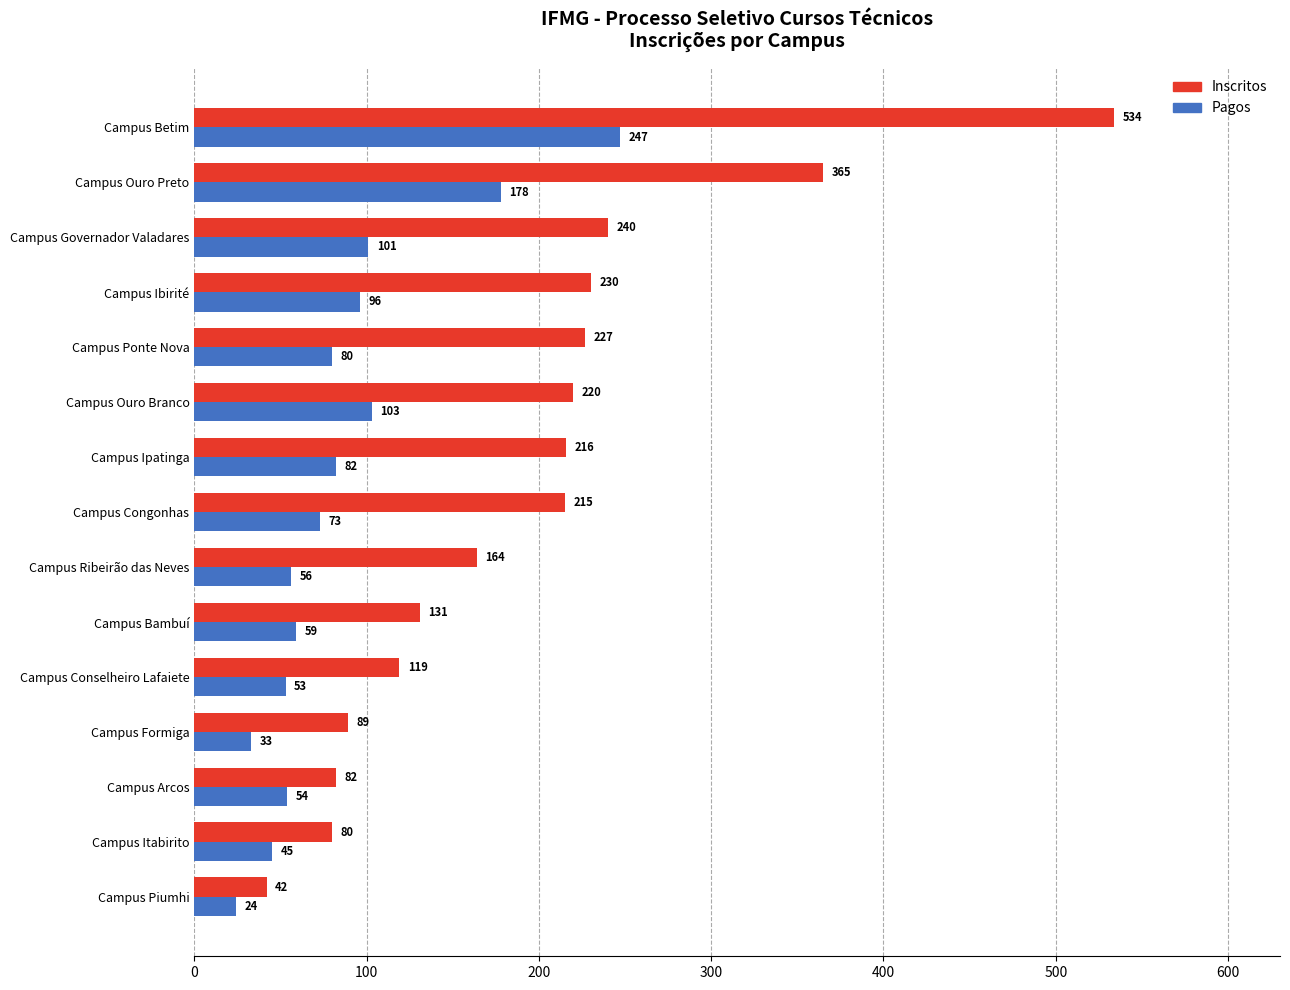

Is the value of Pagos at Campus Ponte Nova greater than the value of Inscritos at Campus Ibirité?

No